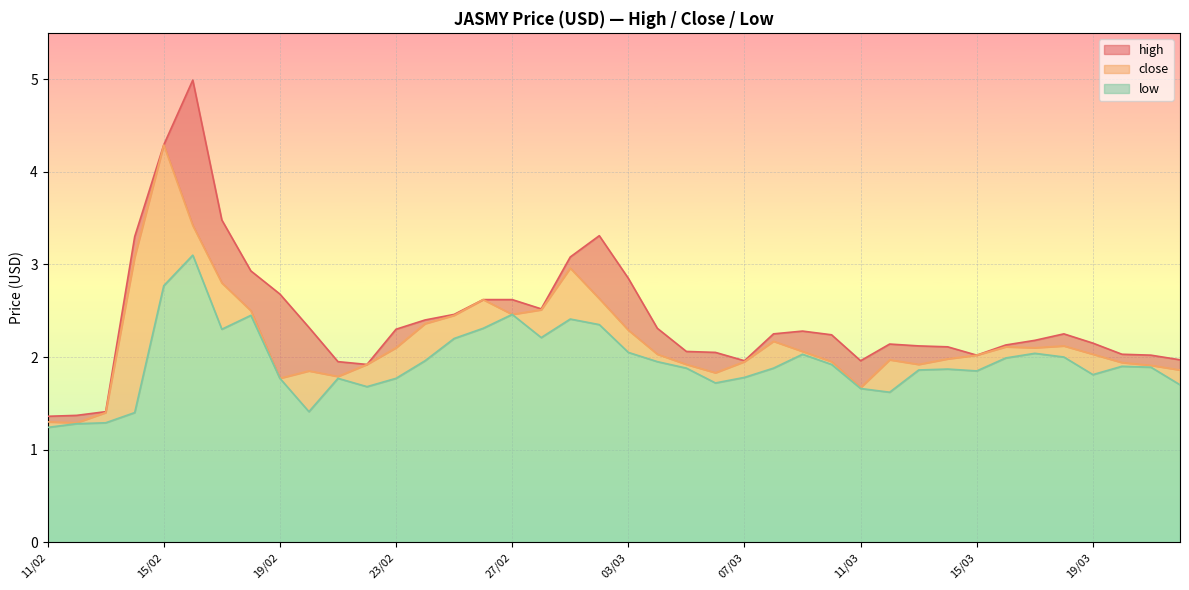

What is the average value of the close series?

2.2